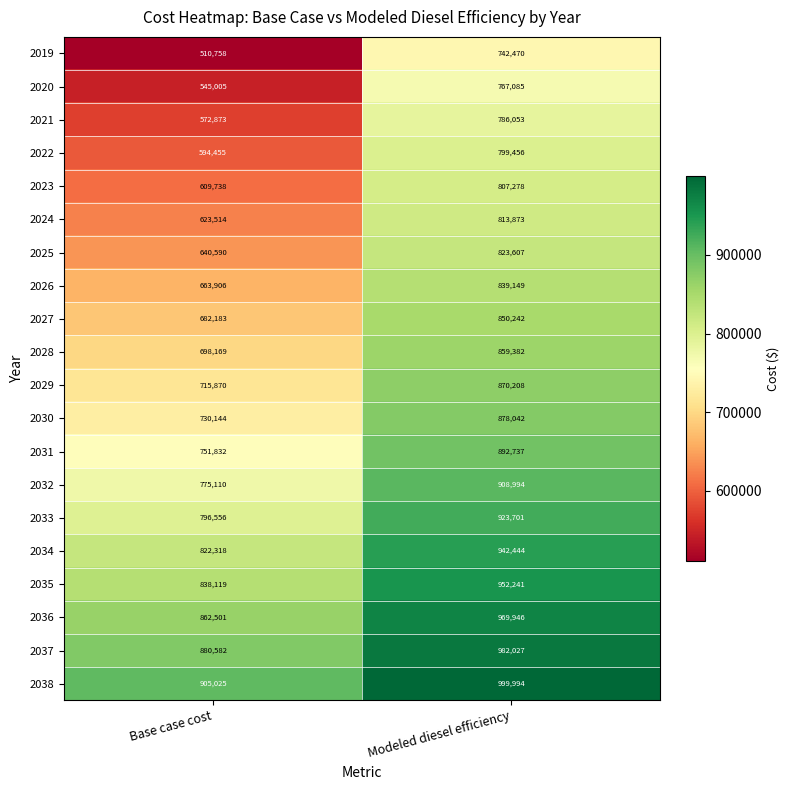

What is the difference between the 2028 values at Modeled diesel efficiency and Base case cost?

161213